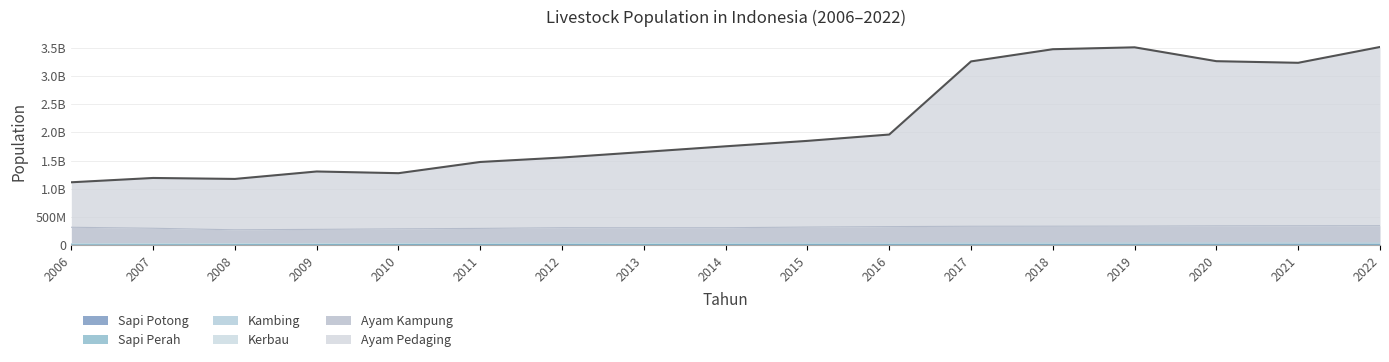

Does the chart display data point markers on the line(s)?

No